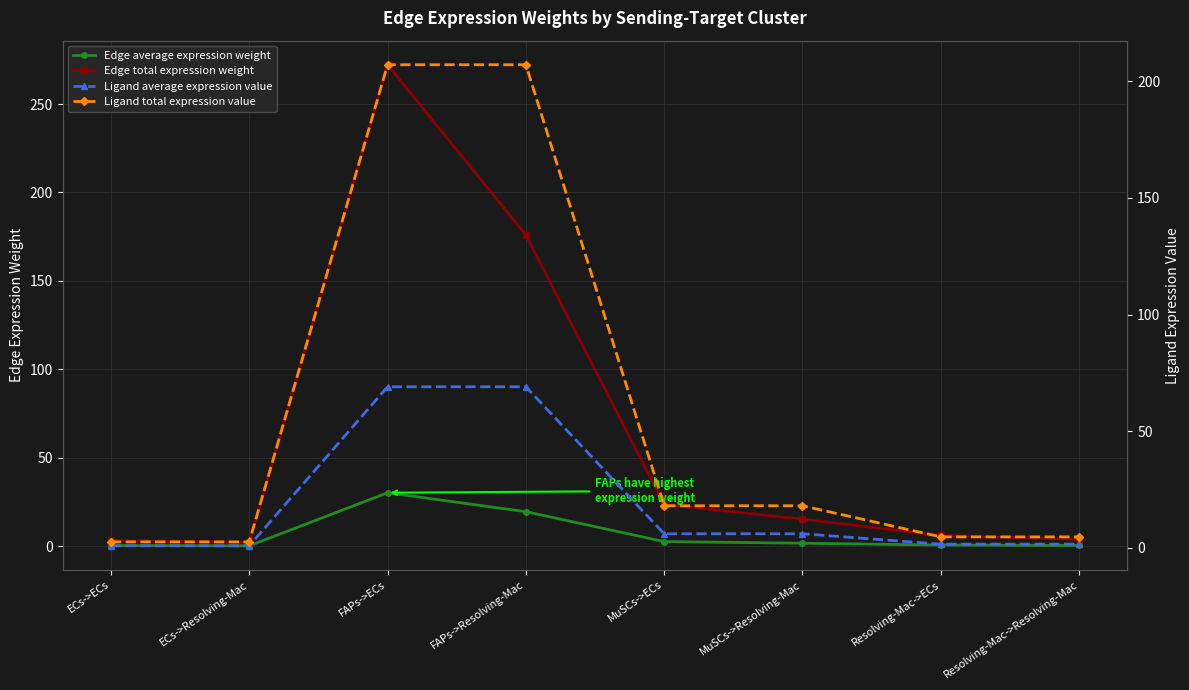

Is the value of Edge average expression weight at ECs->ECs greater than the value of Edge total expression weight at ECs->Resolving-Mac?

No